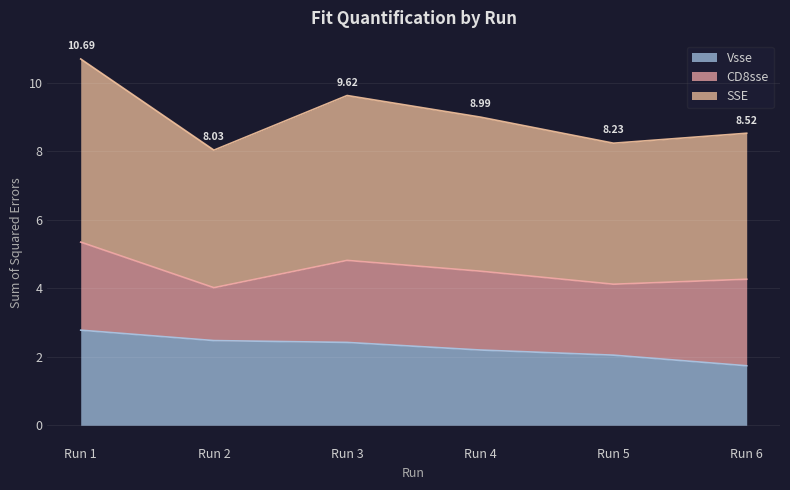

What is the total value across all series at Run 6?

8.5